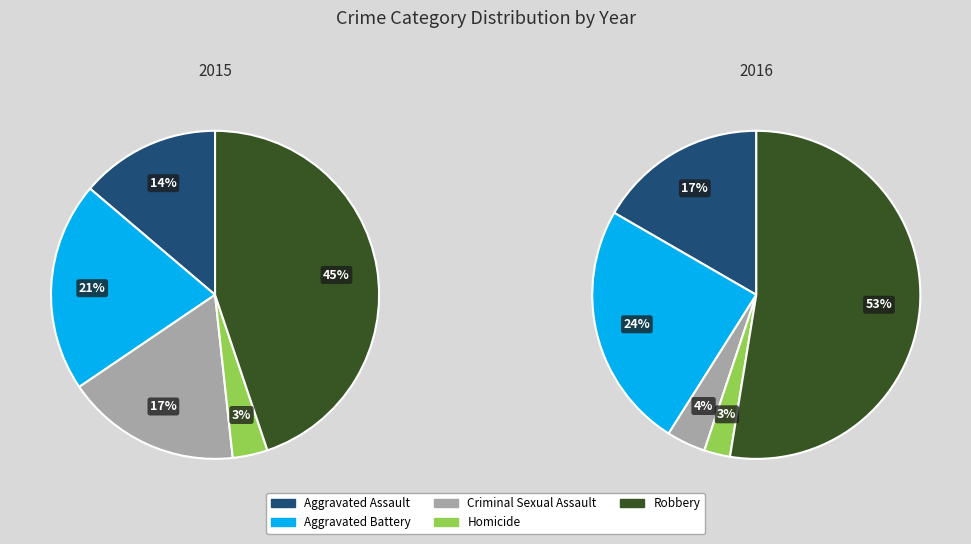

What is the largest slice in the pie chart?

Robbery